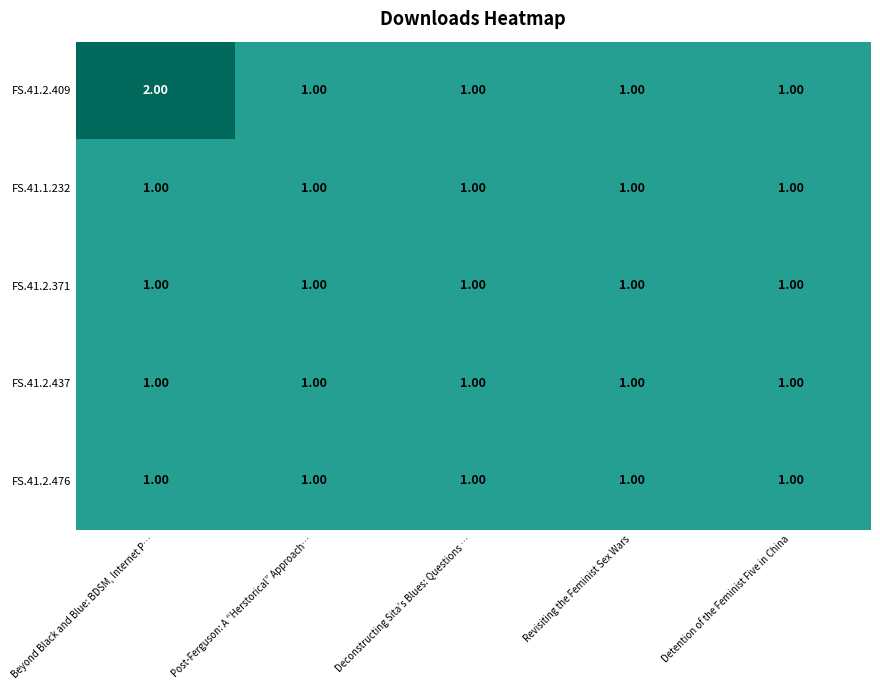

What is the sum of all FS.41.2.371 values?

5